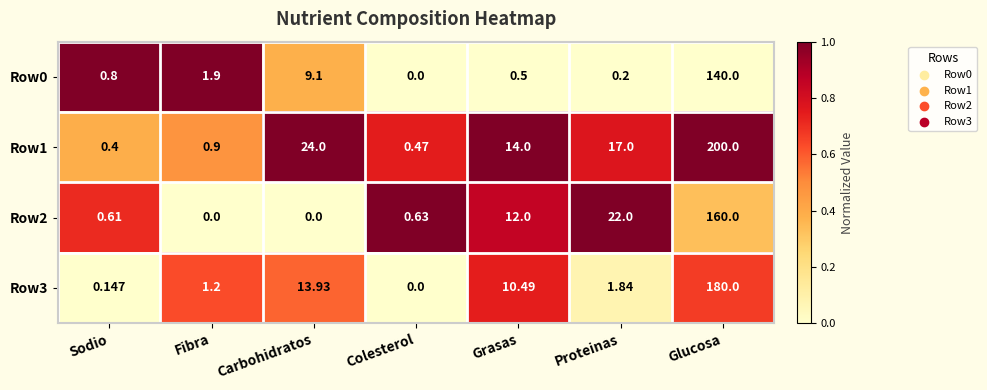

At which label is Row0 closest to 70?

Carbohidratos